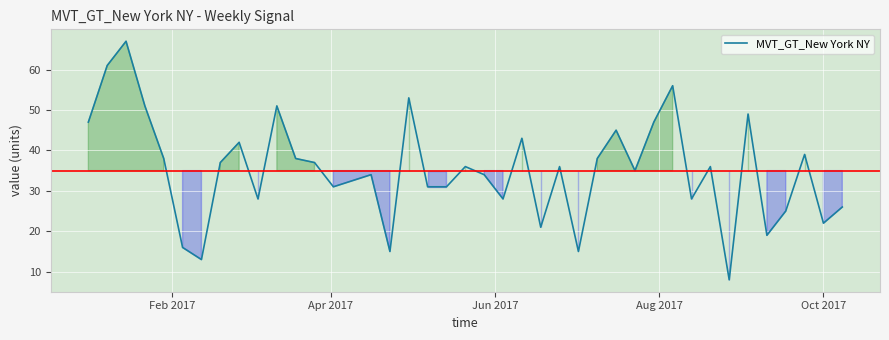

What is the minimum value shown in the chart?

8